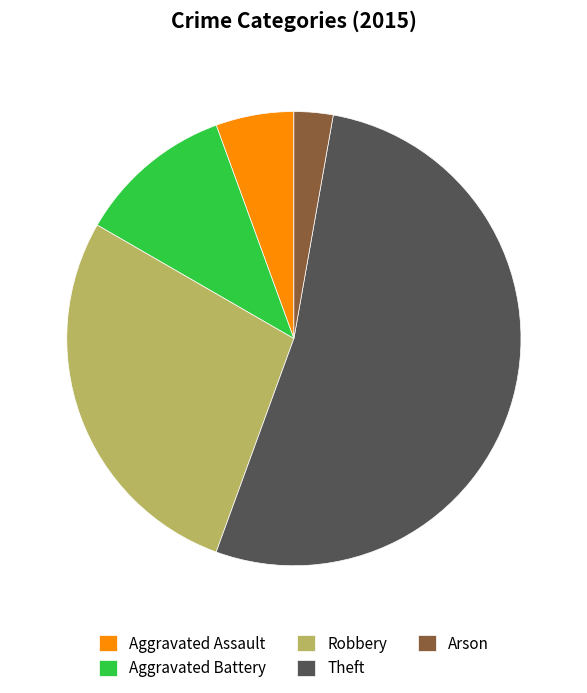

Rank the categories by value from lowest to highest.

Arson, Aggravated Assault, Aggravated Battery, Robbery, Theft